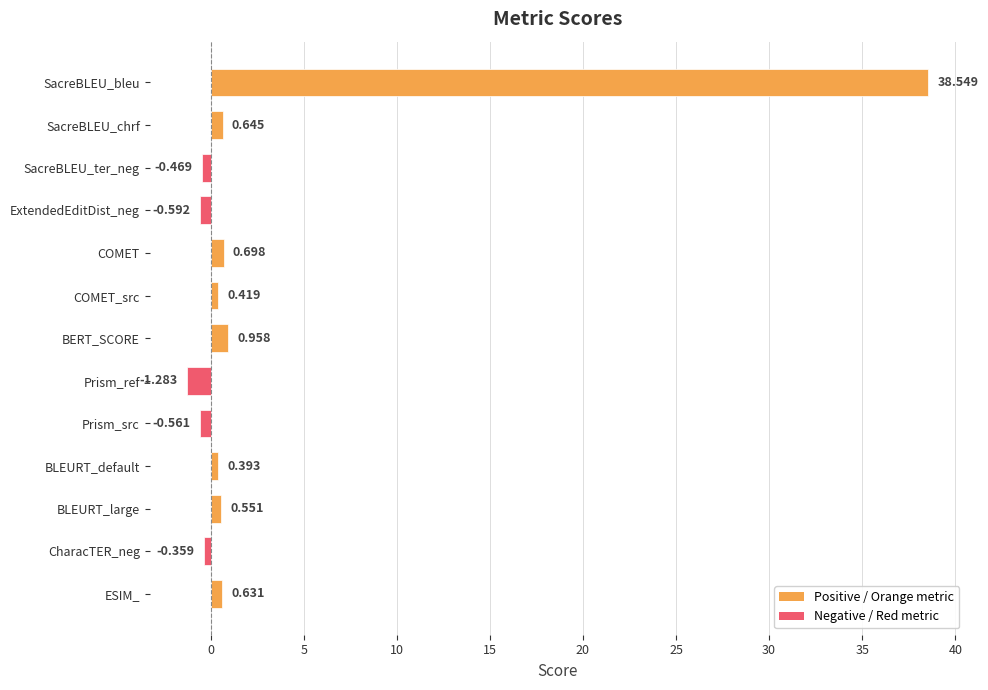

How many values are below 0?

5